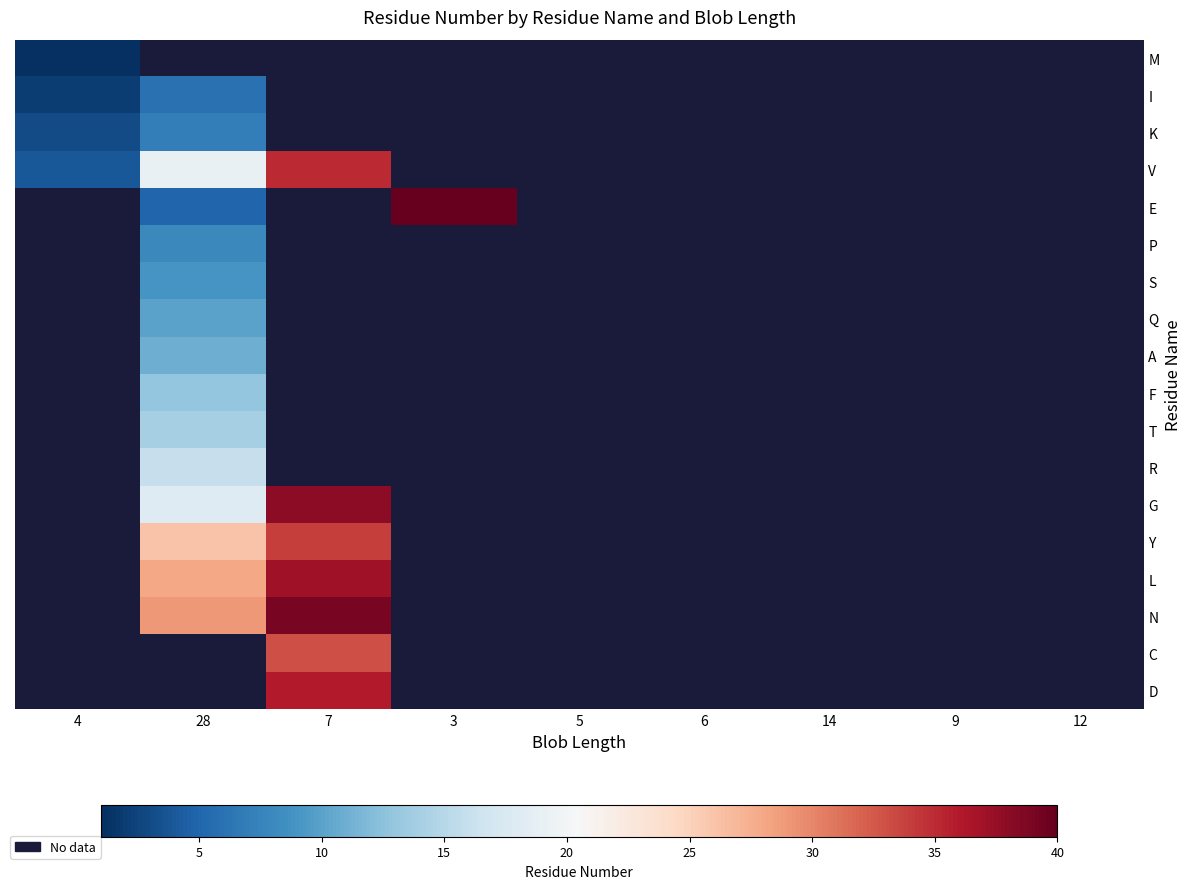

What is the minimum value shown in the chart?

1.0